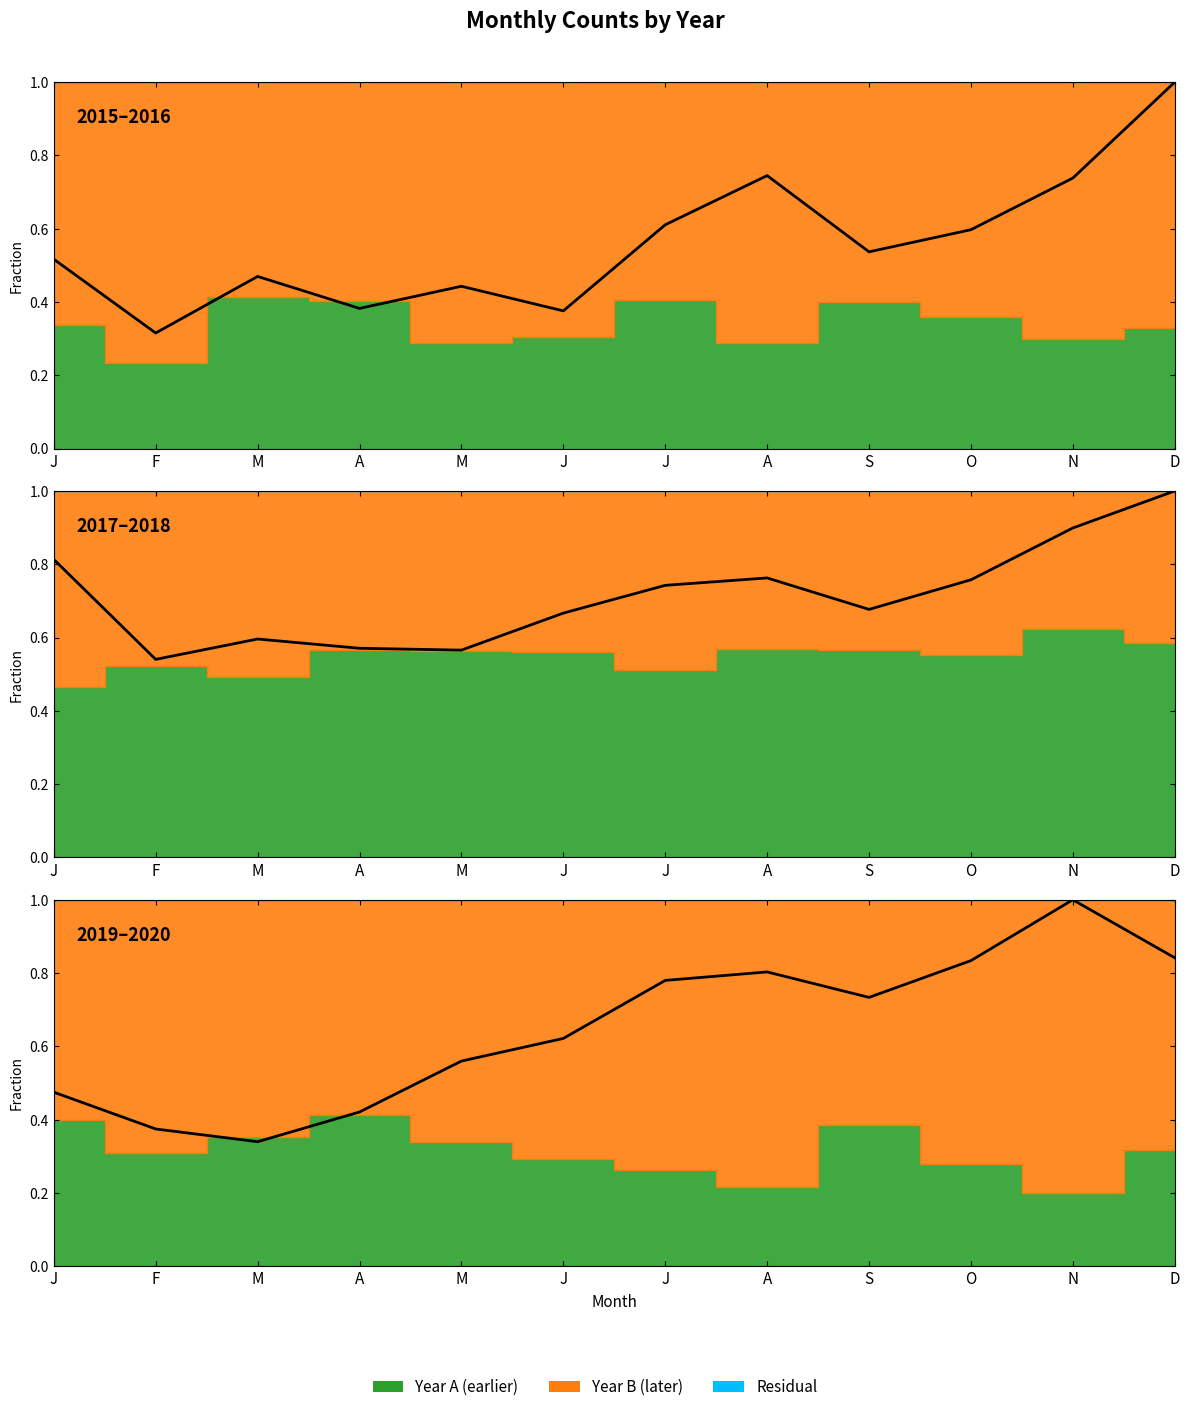

What is the difference between the maximum and second lowest values?

0.6